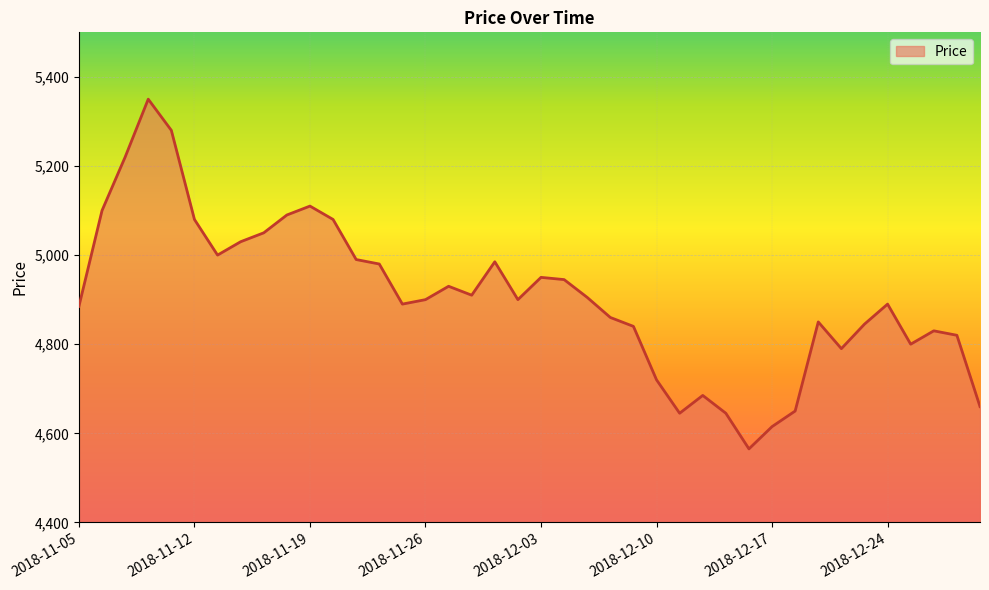

What is the difference between the maximum and minimum values?

785